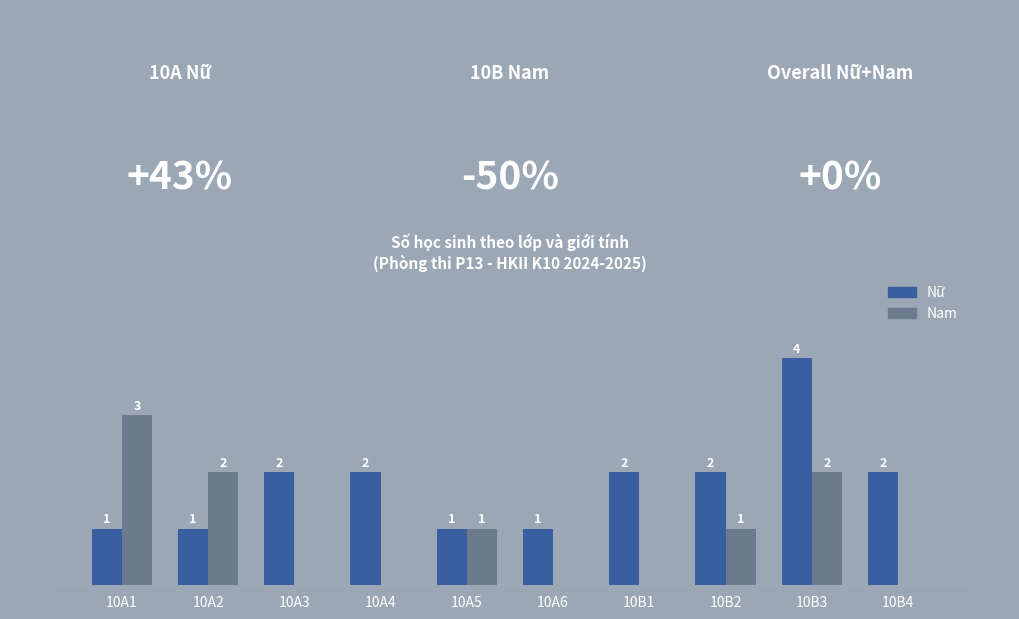

Which series changed the most between 10A6 and 10B4?

Nữ